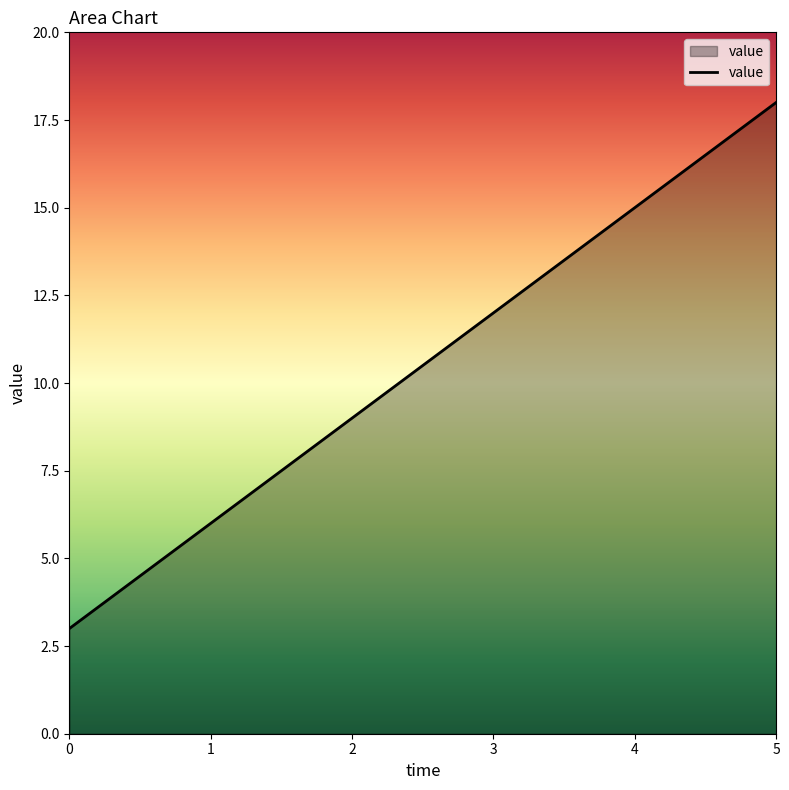

Reading right to left, what are all the values shown in this chart?

18	15	12	9	6	3